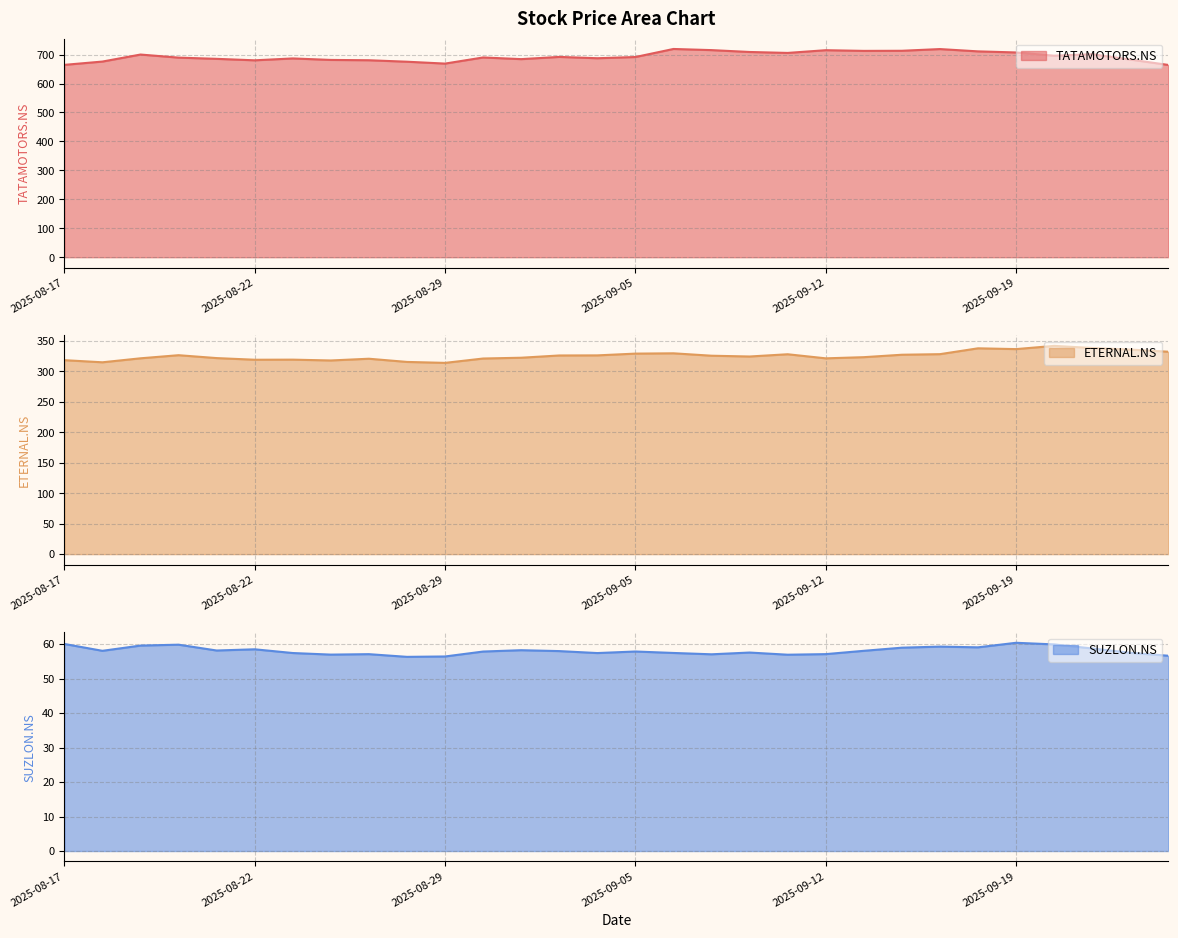

What is the difference between the SUZLON.NS values at 2025-09-08 and 2025-09-05?

0.4